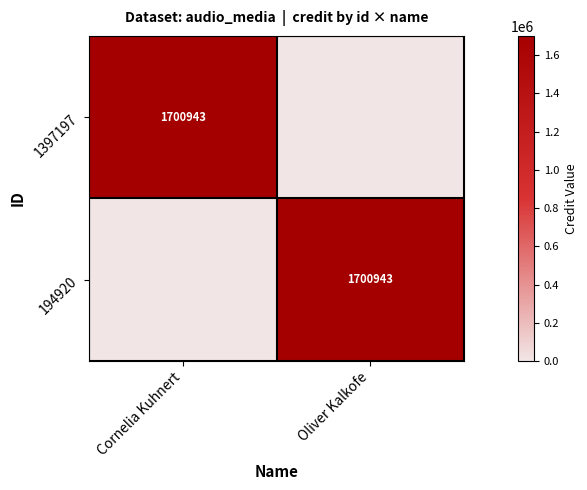

Is it true that 1397197 equals 1700943 at Cornelia Kuhnert?

True